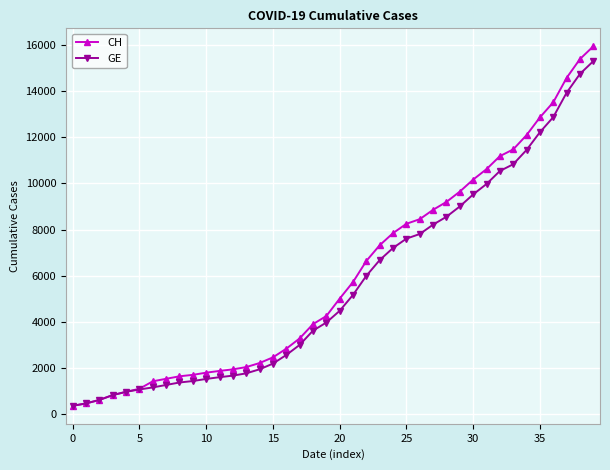

Is this an area chart (filled region under the line)?

No